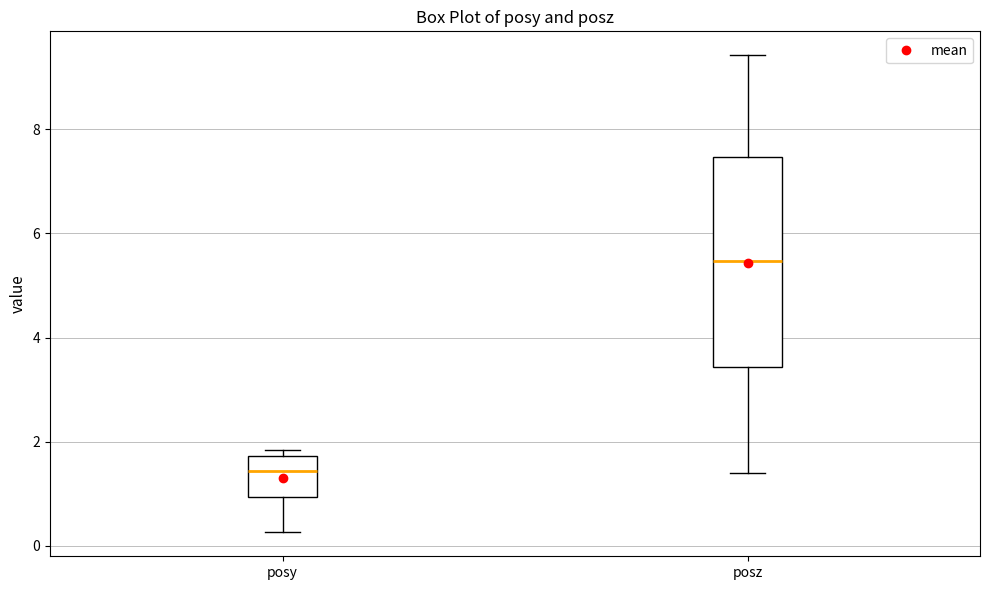

Which box is the tallest, from its lower edge to its upper edge?

posz